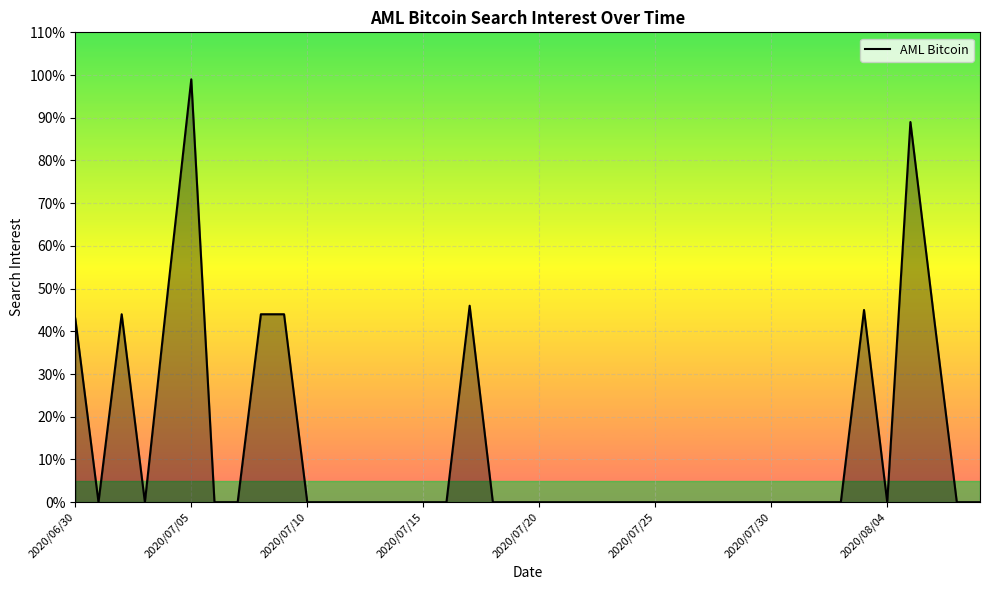

Which category has the highest value across all series?

2020/07/05